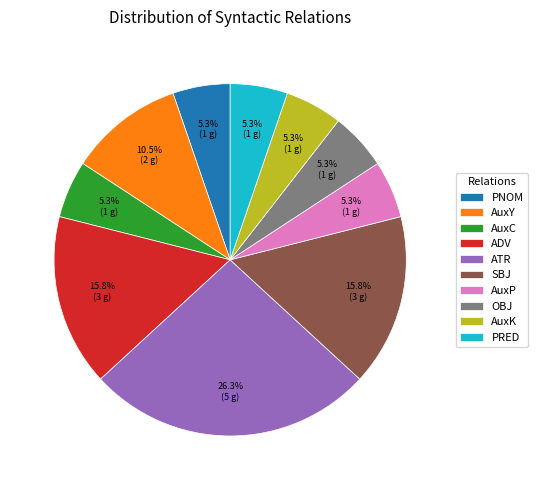

What percentage is NOT represented by PNOM?

94.7%